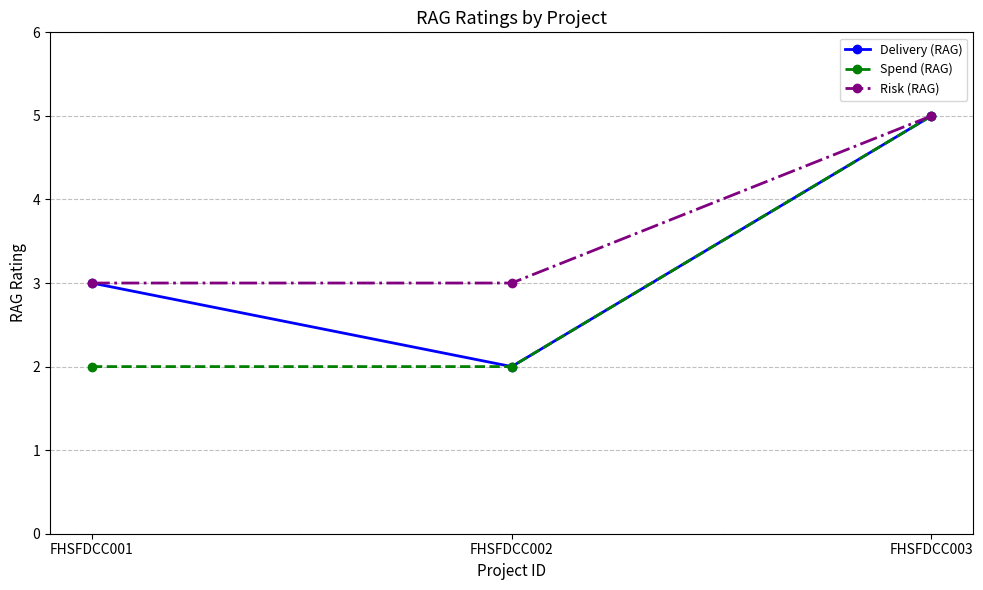

What is the maximum value shown in the chart?

5